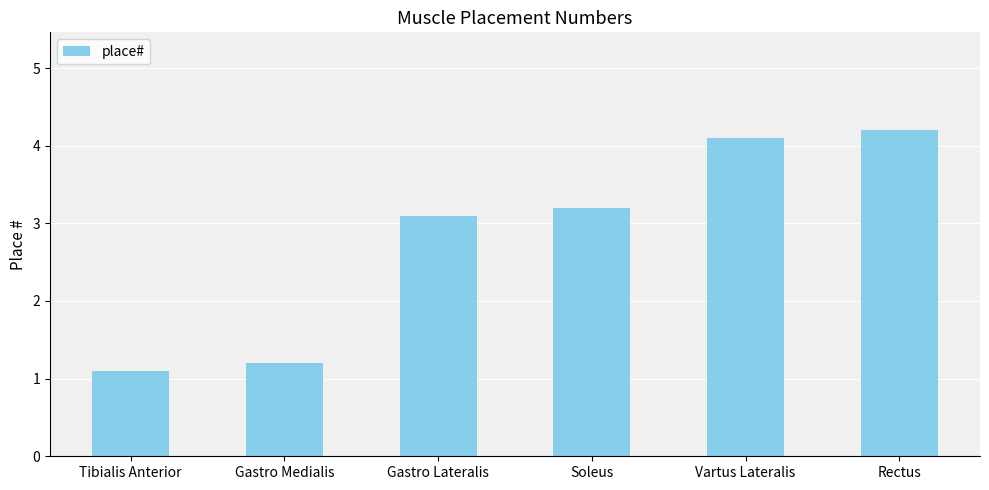

What is the average value?

2.8